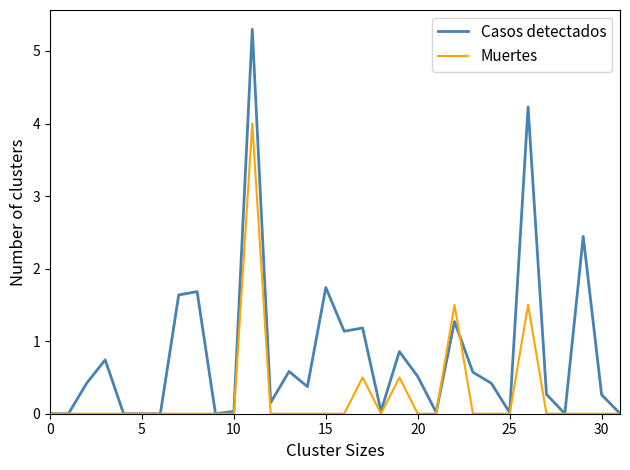

Which series has the largest total across all categories?

Casos detectados